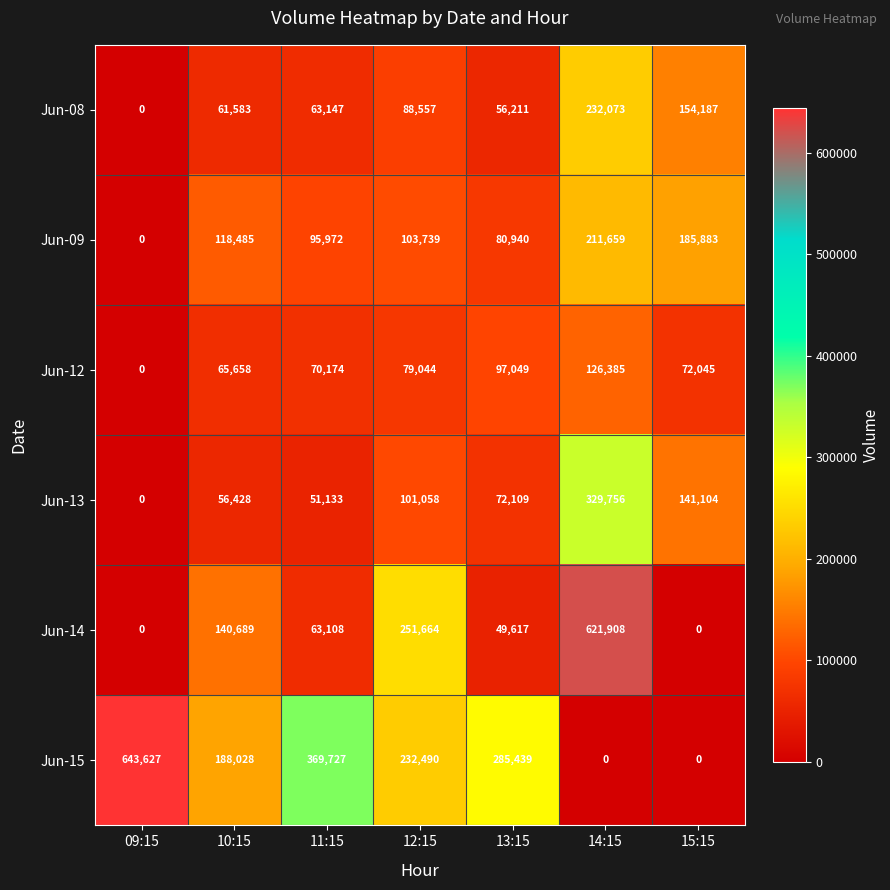

How many positive values does the Jun-09 series have?

6